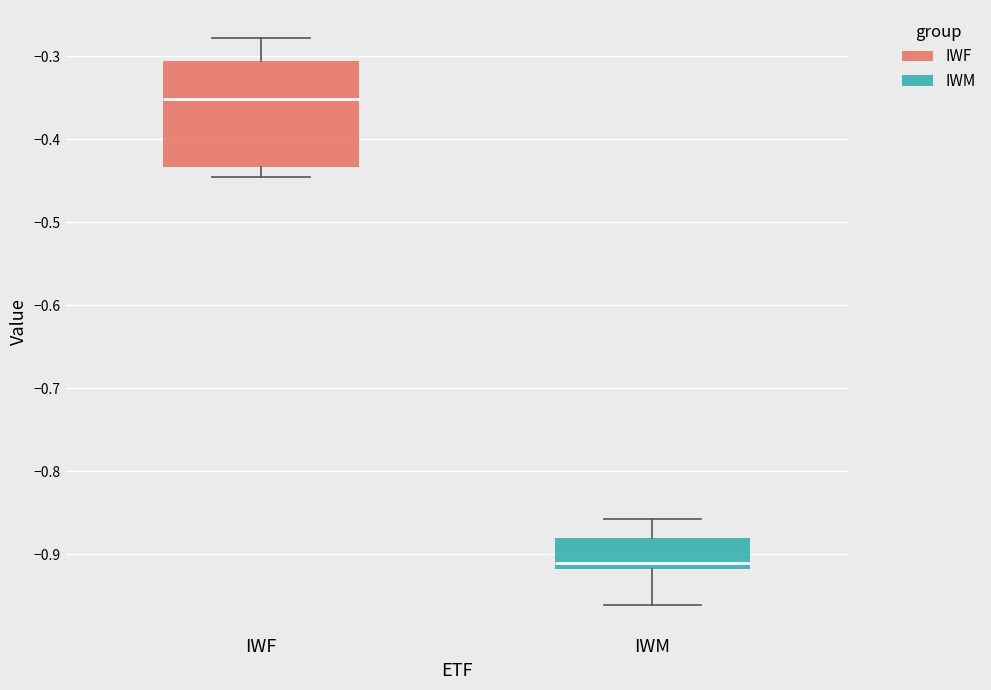

Which box has the highest median line?

IWF